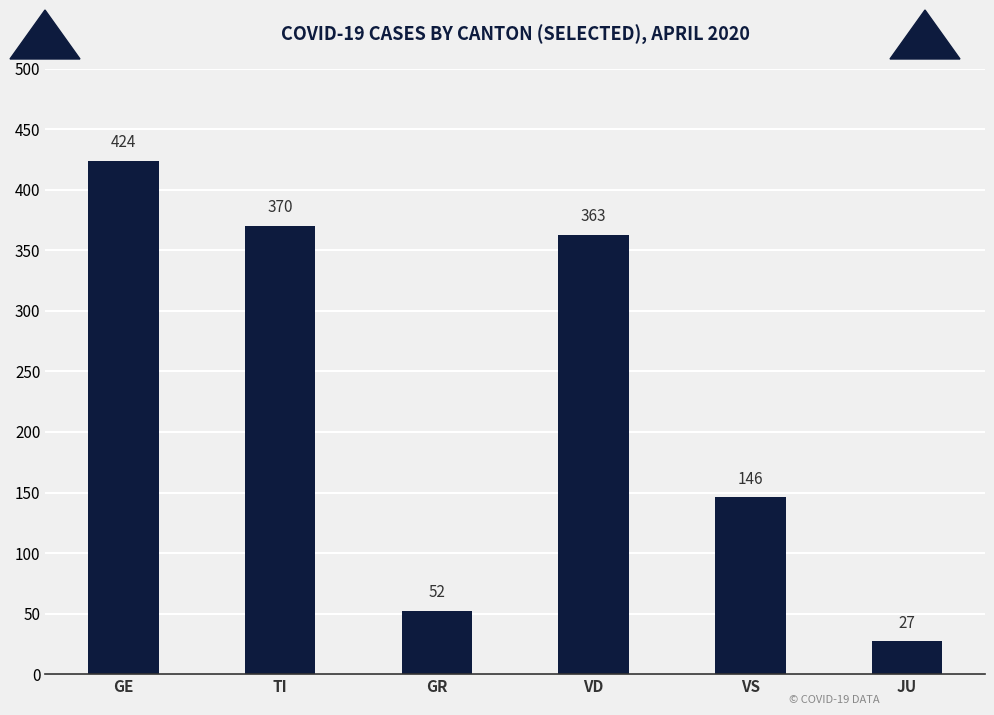

At which category does the chart reach its peak across all series?

GE